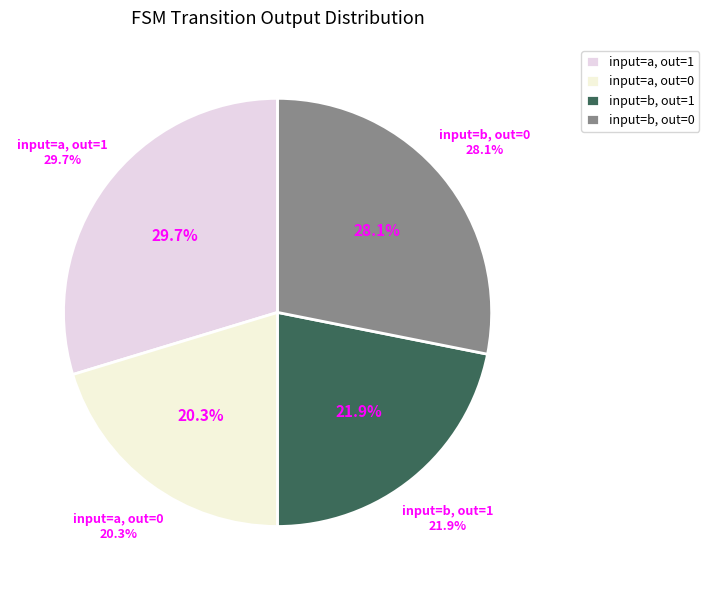

Which has a higher value, a->0 or b->1?

b->1